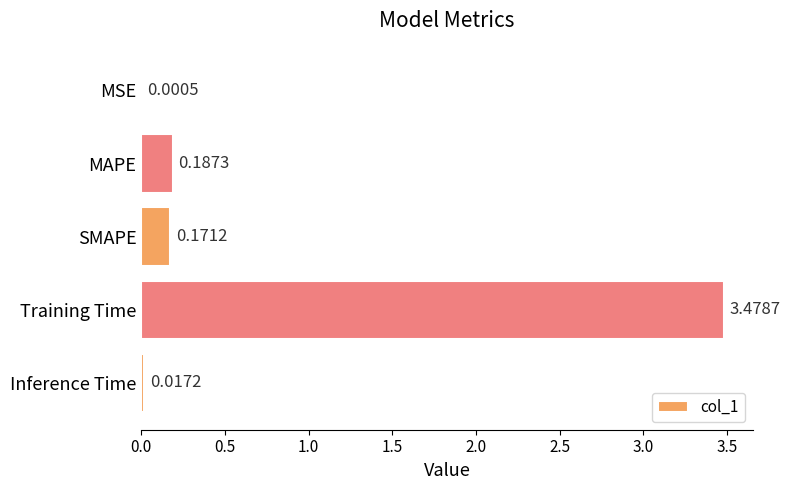

At which category does the chart reach its peak across all series?

Training Time